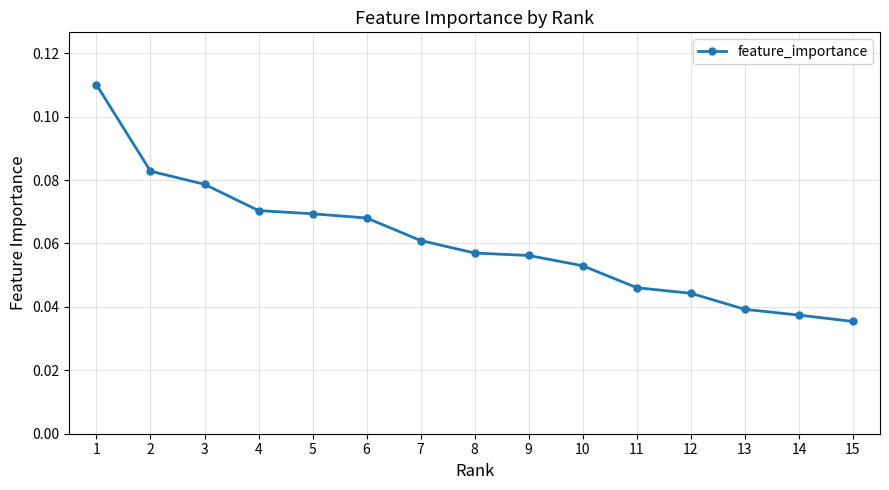

Between 11 and 10, which is larger?

10